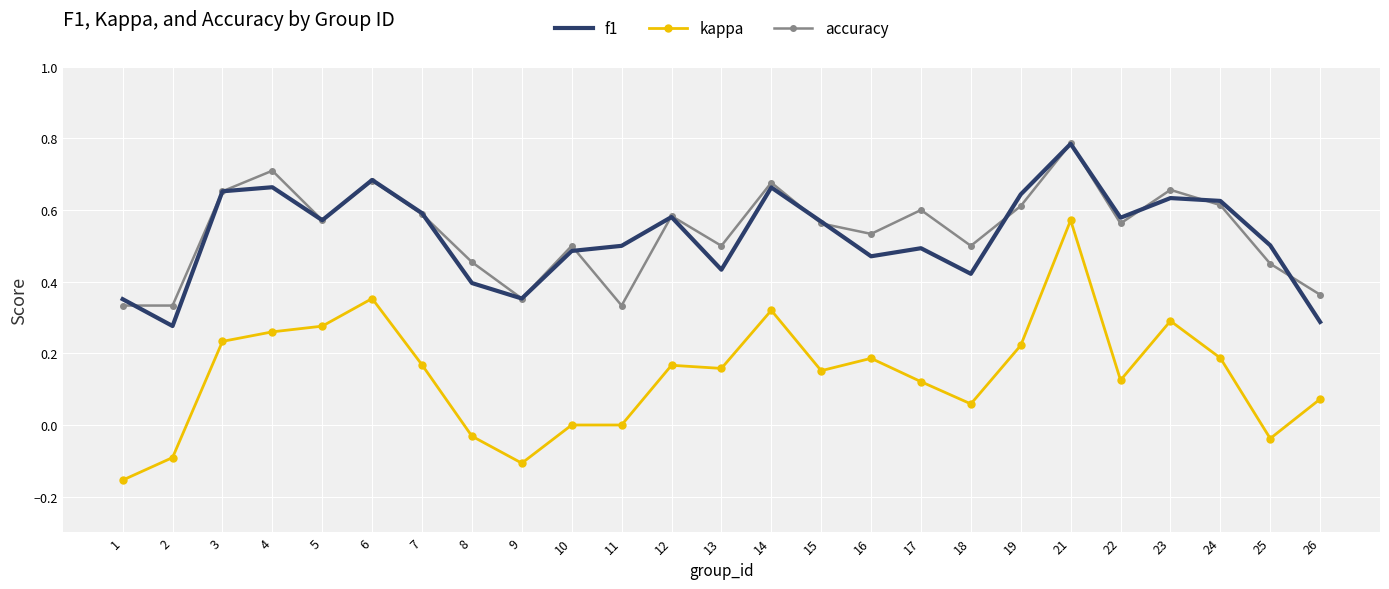

Where does the kappa series first go above 0?

3